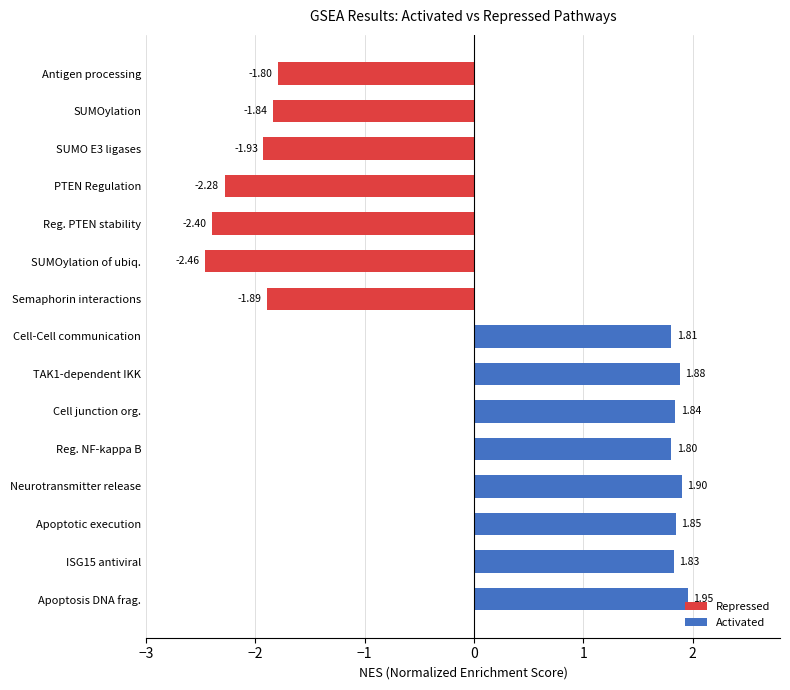

What is the label of the 8th bar from the bottom?

Cell-Cell communication